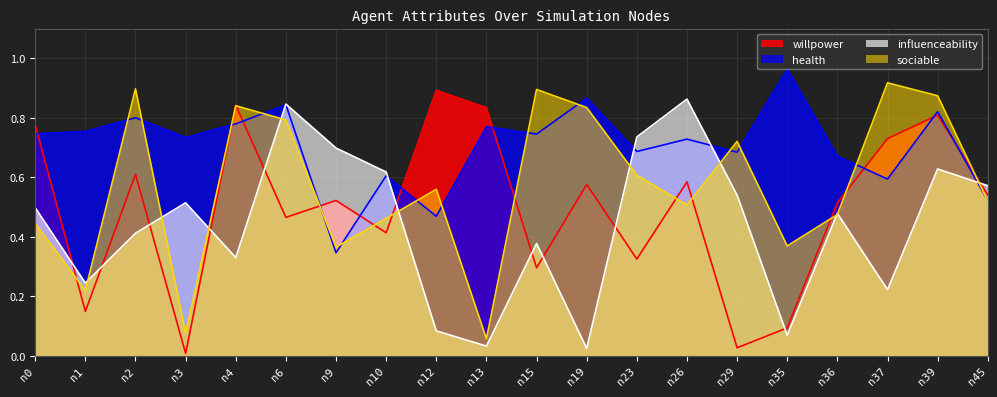

What is the spread (max minus min) of values at n15?

0.6